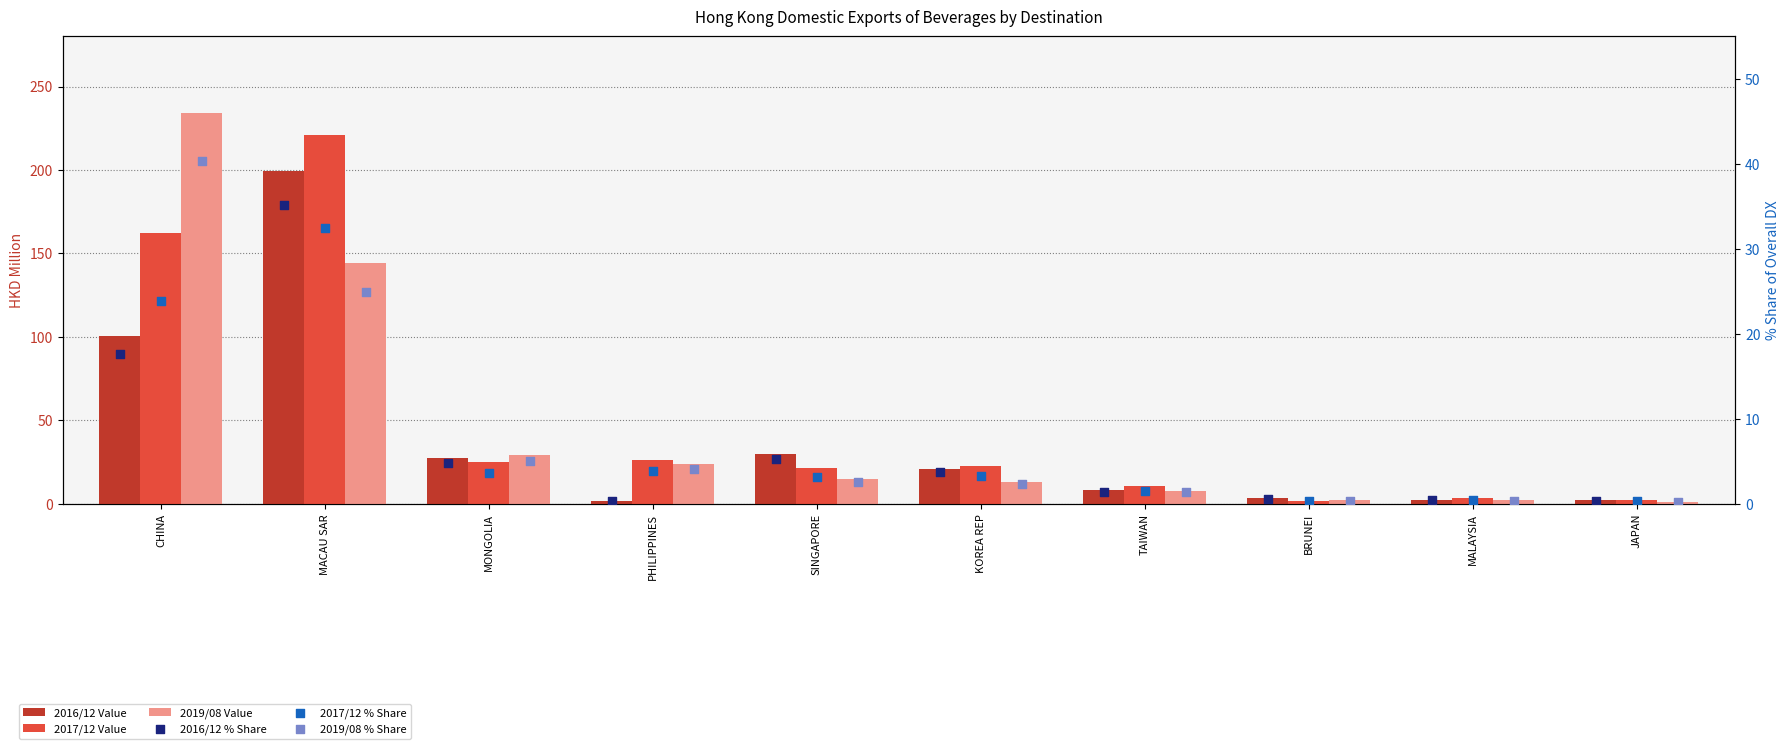

Which series has the largest total across all categories?

2017/12 Value